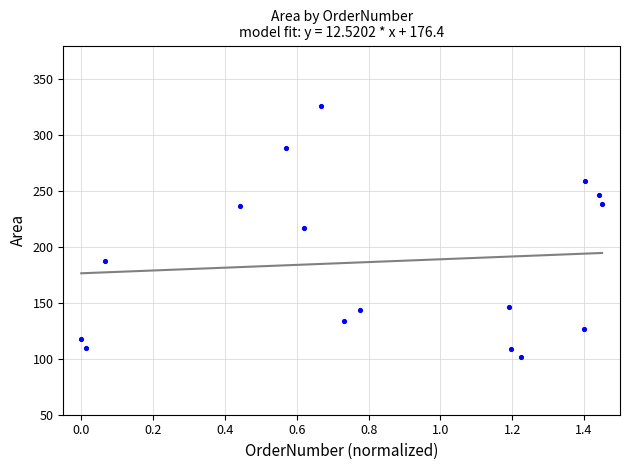

How many points are shown in the scatter plot?

16